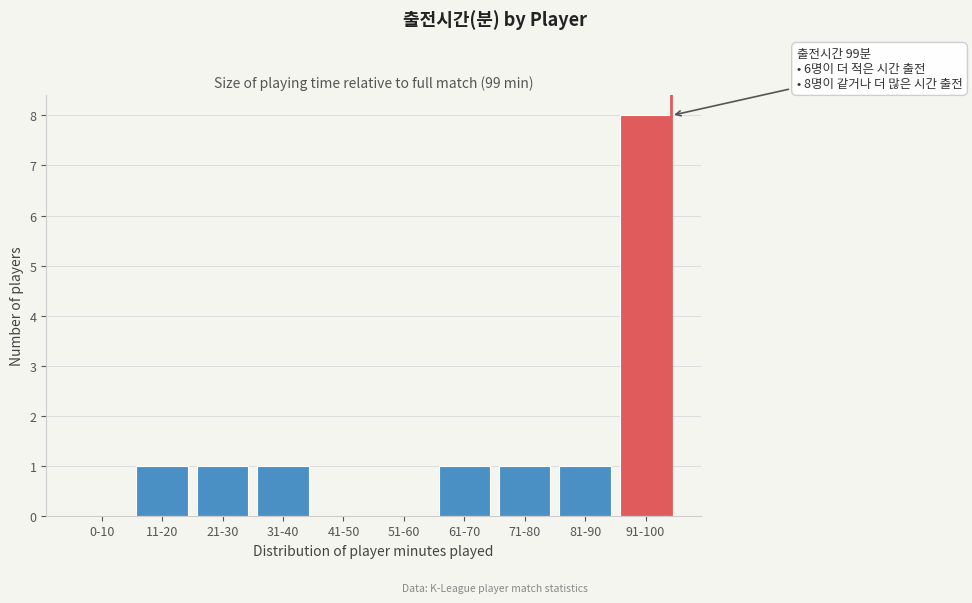

Reading right to left, transcribe all the data shown in this chart.

91-100=8	81-90=1	71-80=1	61-70=1	51-60=0	41-50=0	31-40=1	21-30=1	11-20=1	0-10=0